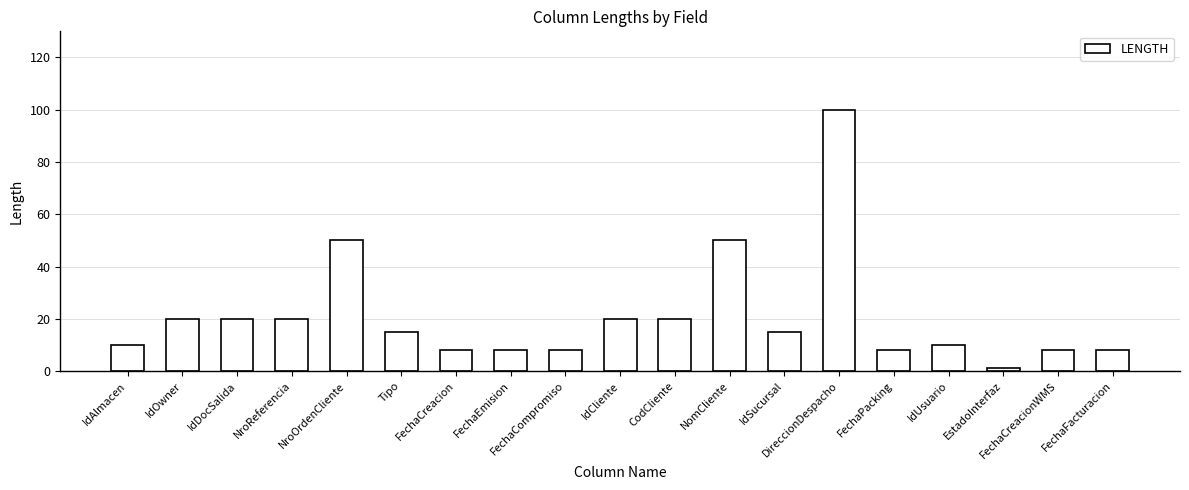

How many series are shown in this chart?

1